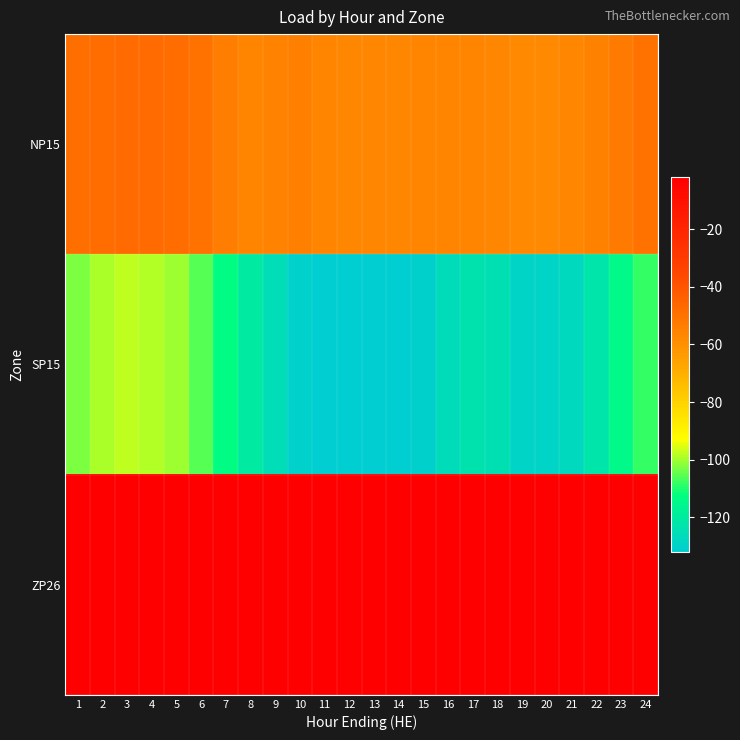

List the series in order of their peak value, highest first.

ZP26, NP15, SP15